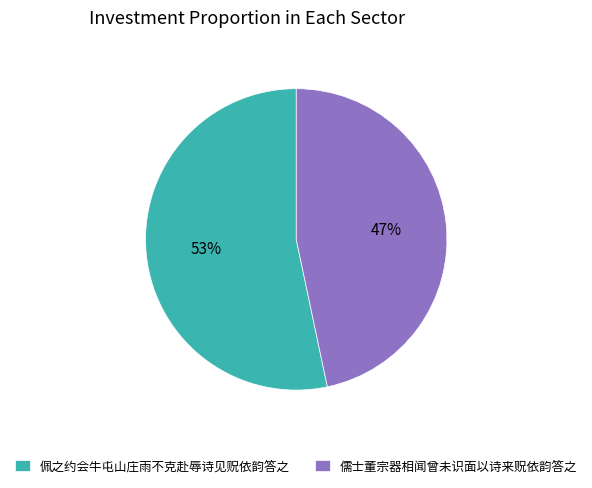

Between 佩之约会牛屯山庄雨不克赴辱诗见贶依韵答之 and 儒士董宗器相闻曾未识面以诗来贶依韵答之, which is larger?

佩之约会牛屯山庄雨不克赴辱诗见贶依韵答之